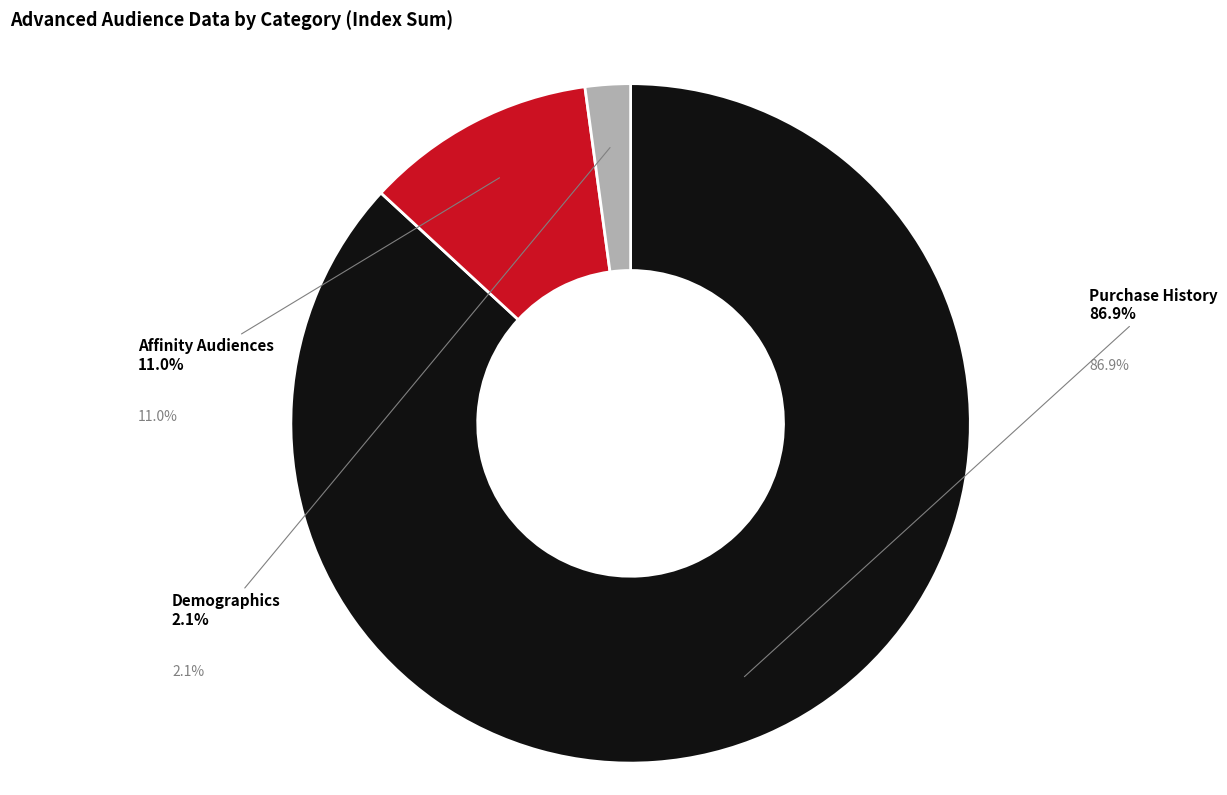

Count the number of slices in the pie.

3